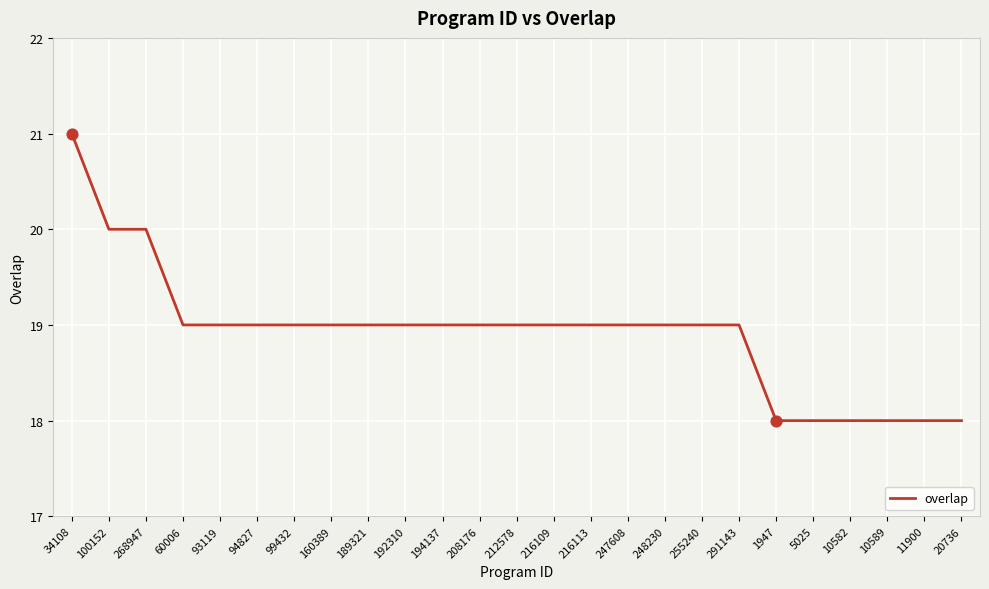

What is the change in value from 34108 to 255240?

-2